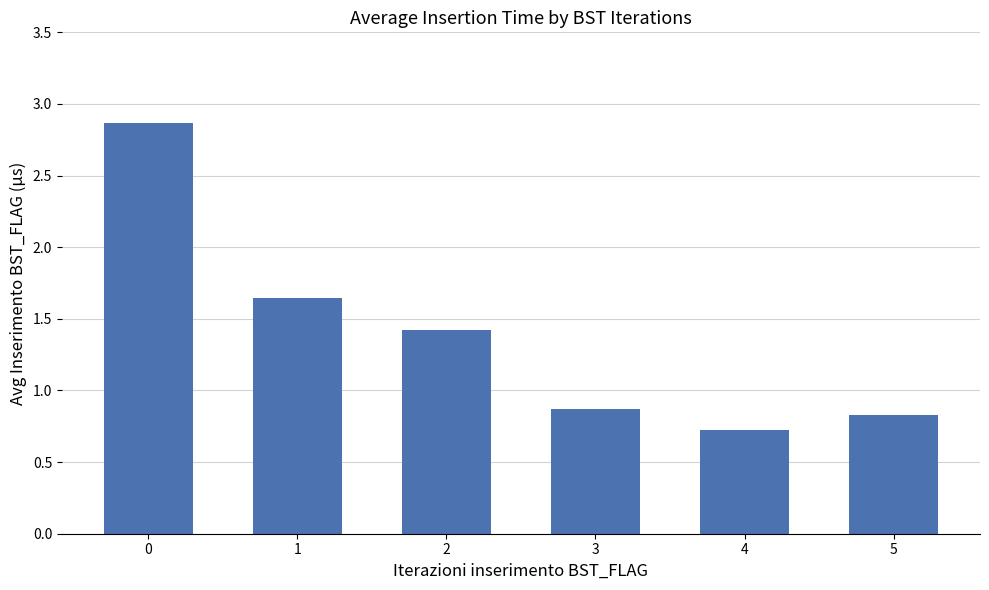

What is the difference between the second highest and minimum values?

0.9